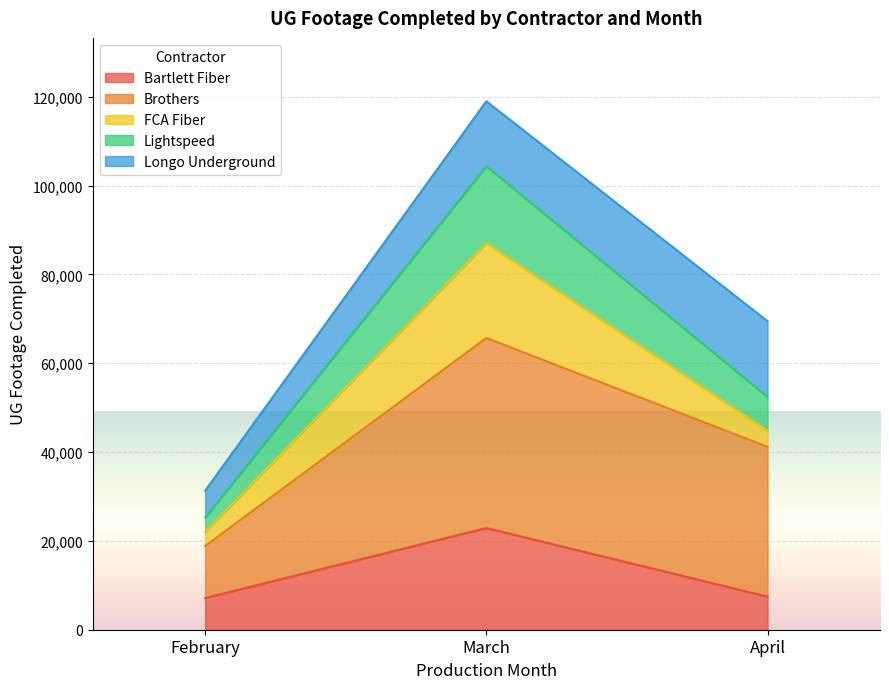

True or false: Brothers and Longo Underground intersect in this chart.

False